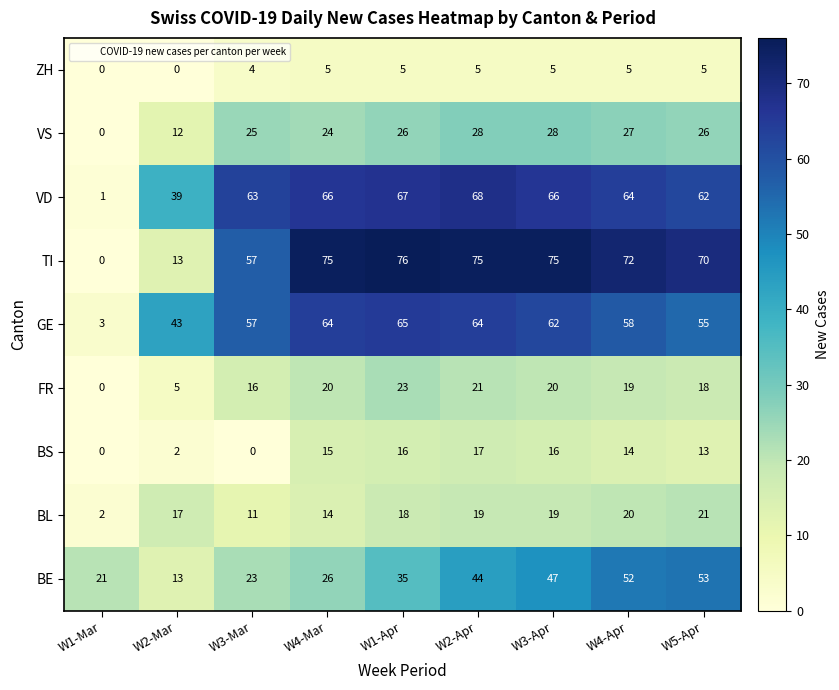

Read the VS value at W2-Mar, to the nearest 10.

10